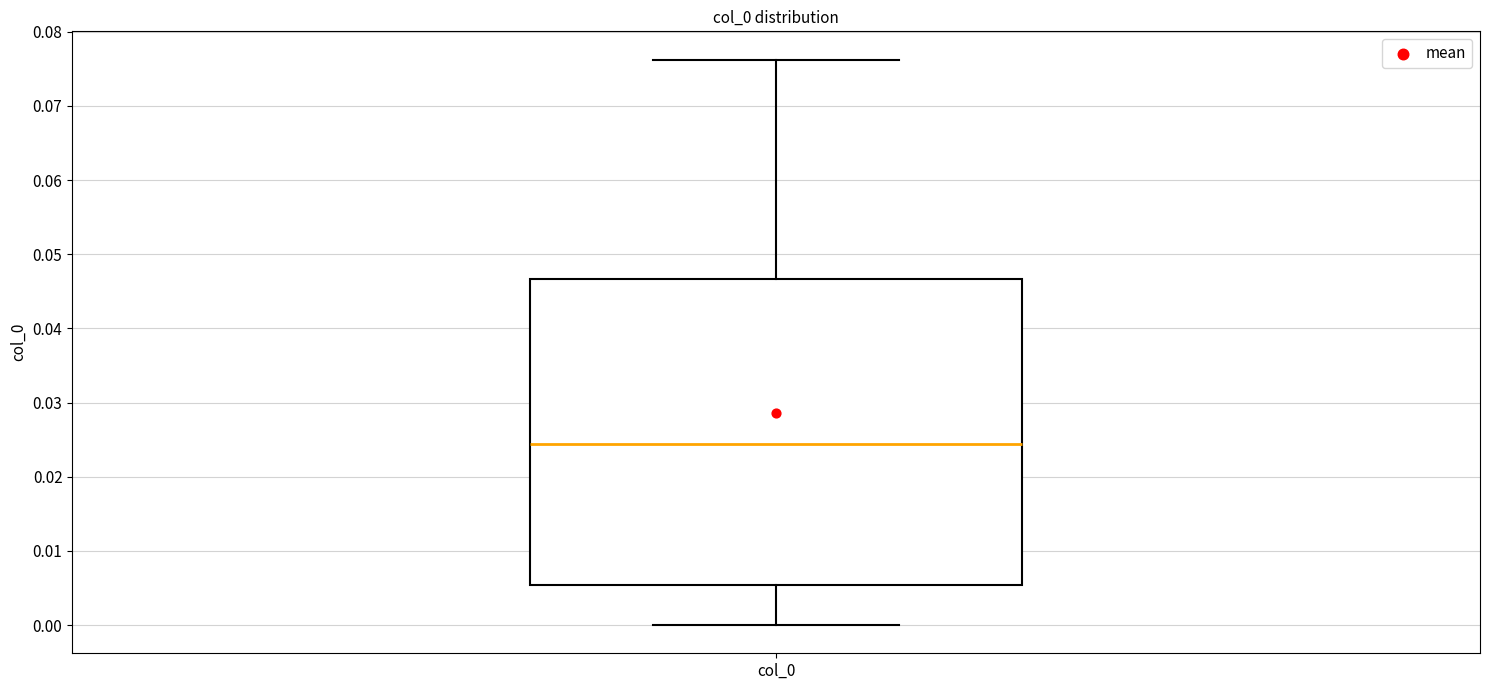

Where does the upper whisker of the box for col_0 end on the y-axis? The values are not printed on the chart, so give them approximately, as read against the axis.

0.076